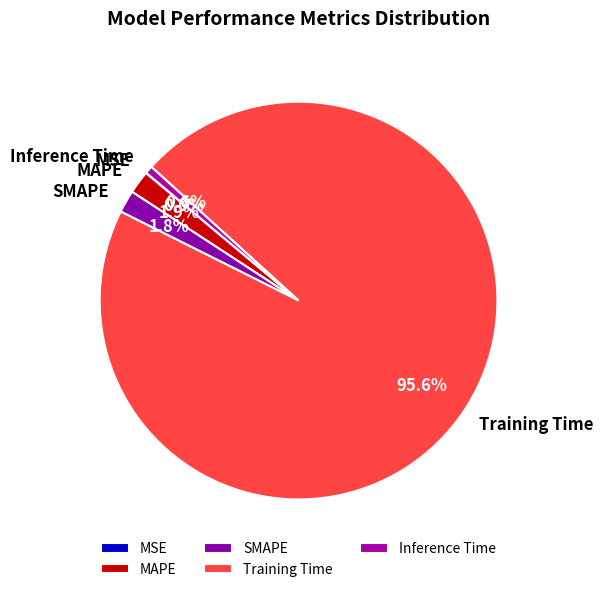

What percentage is NOT represented by Inference Time?

99.4%